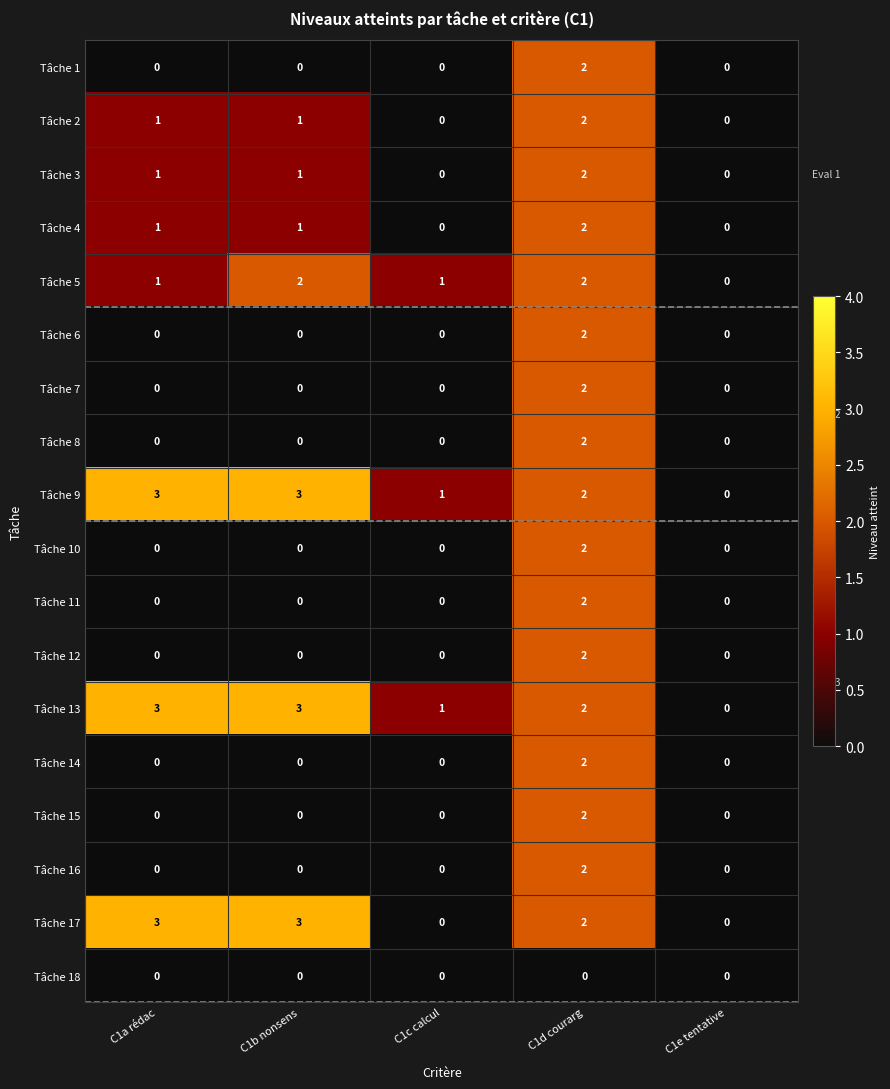

What is the total value across all series at C1b nonsens?

14